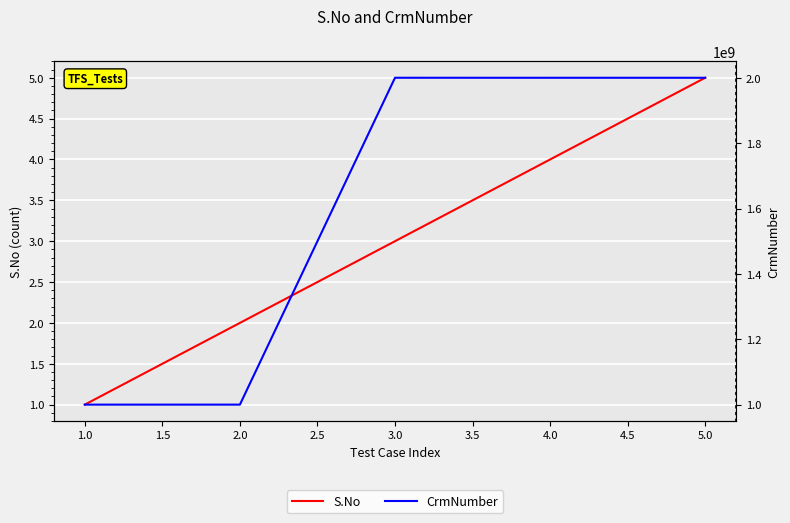

How many lines are shown in the chart?

2